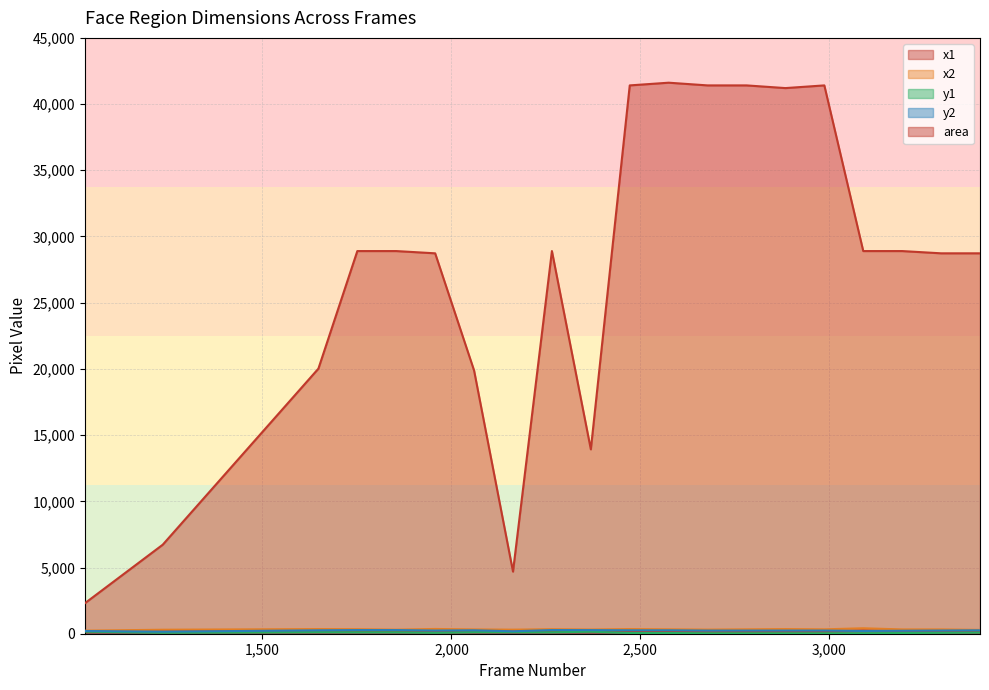

What are all the series names shown in the legend?

x1, x2, y1, y2, area